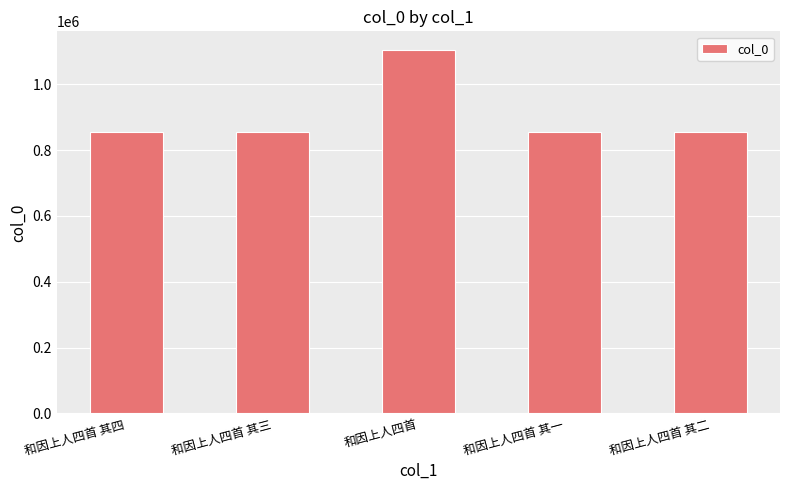

Read the value at 和因上人四首 其一.

855695